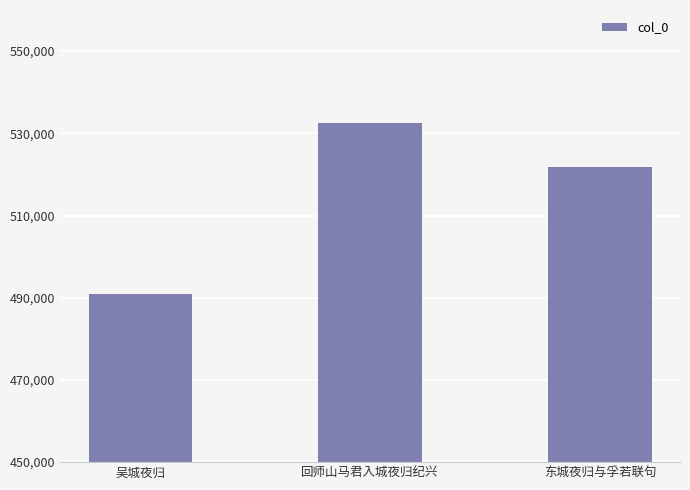

What is the ratio of the value at 东城夜归与孚若联句 to the value at 吴城夜归?

1.1